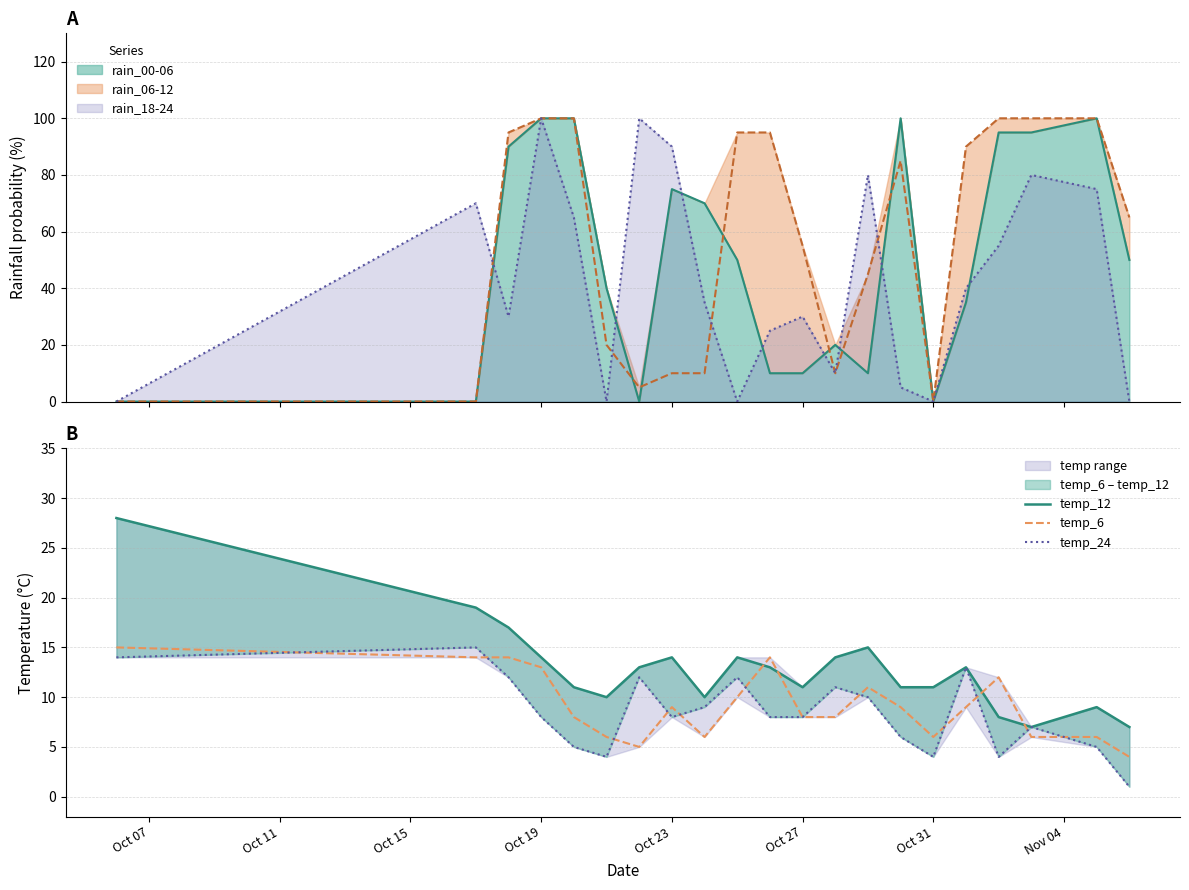

What is the average value of the temp_12 series?

13